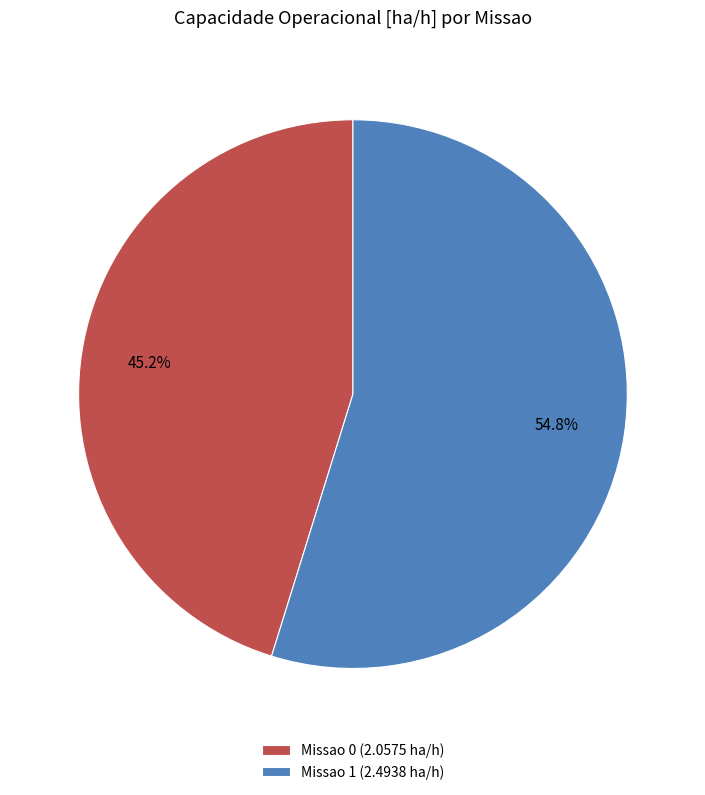

To the nearest percent, what is the difference between the largest and smallest slice percentages?

10%